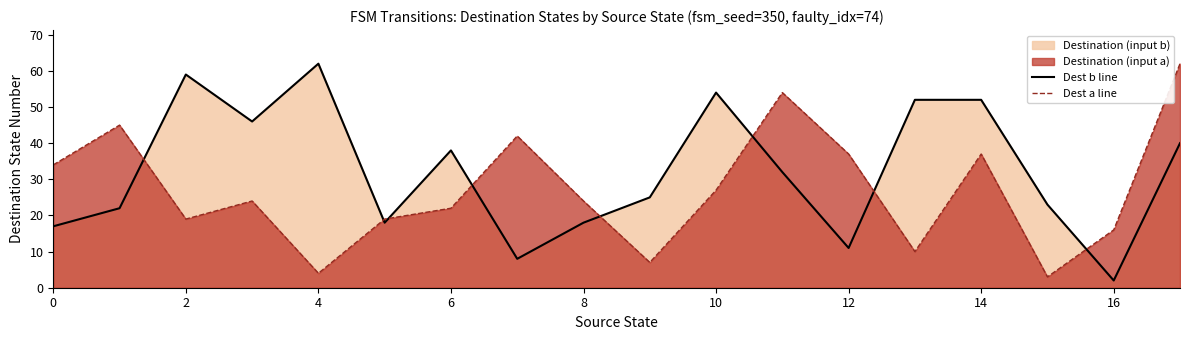

Reading right to left, transcribe all the data shown in this chart.

Dest b line: 40	2	23	52	52	11	32	54	25	18	8	38	18	62	46	59	22	17
Dest a line: 62	16	3	37	10	37	54	27	7	24	42	22	19	4	24	19	45	34